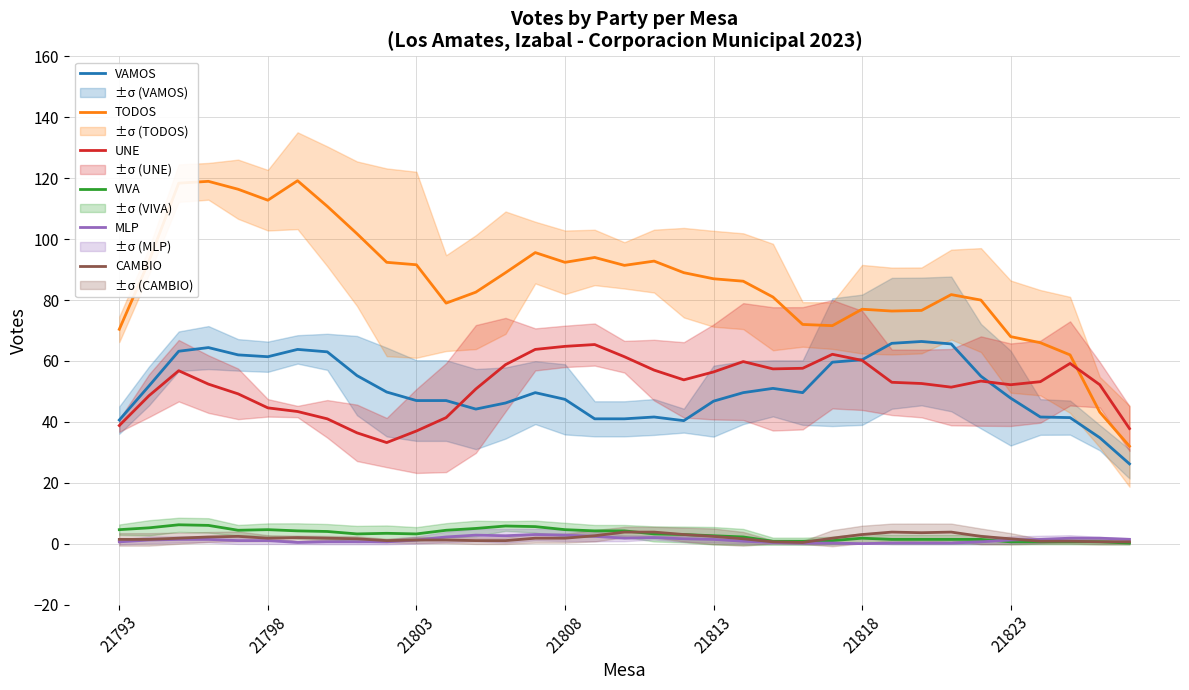

What is the sum of the CAMBIO values at 19 and 33?

3.6